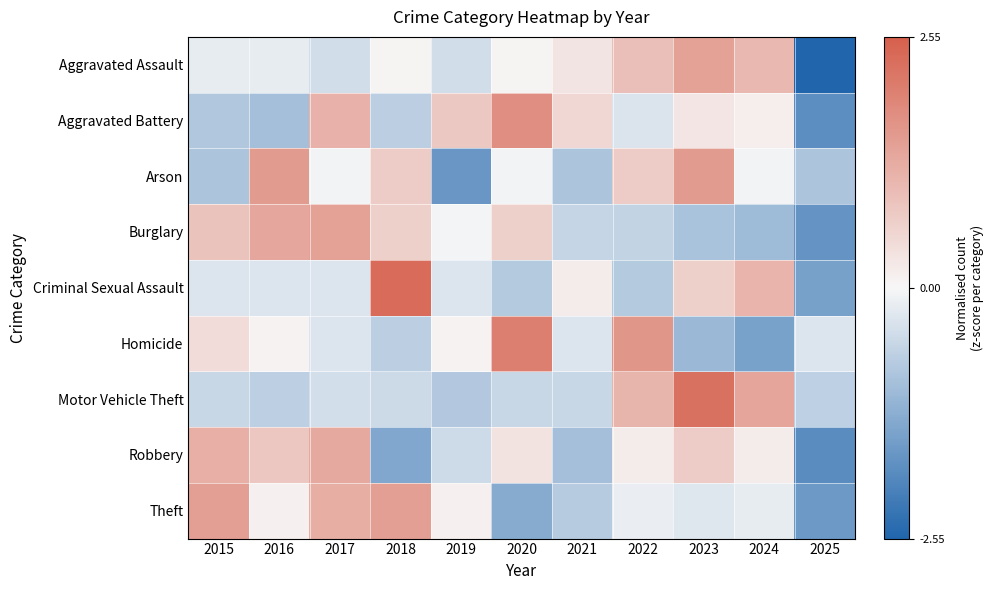

Reading left to right, what are all the values shown in this chart?

Aggravated Assault: 2015=-0.2	2016=-0.2	2017=-0.4	2018=0.1	2019=-0.4	2020=0.1	2021=0.3	2022=0.9	2023=1.4	2024=1.0	2025=-2.5
Aggravated Battery: 2015=-0.8	2016=-1.0	2017=1.1	2018=-0.7	2019=0.8	2020=1.8	2021=0.5	2022=-0.3	2023=0.3	2024=0.2	2025=-1.8
Arson: 2015=-0.9	2016=1.5	2017=-0.1	2018=0.7	2019=-1.7	2020=-0.1	2021=-0.9	2022=0.7	2023=1.5	2024=-0.1	2025=-0.9
Burglary: 2015=0.9	2016=1.4	2017=1.4	2018=0.6	2019=-0.1	2020=0.6	2021=-0.6	2022=-0.6	2023=-0.9	2024=-1.0	2025=-1.7
Criminal Sexual Assault: 2015=-0.3	2016=-0.3	2017=-0.3	2018=2.3	2019=-0.3	2020=-0.8	2021=0.2	2022=-0.8	2023=0.7	2024=1.1	2025=-1.5
Homicide: 2015=0.5	2016=0.1	2017=-0.3	2018=-0.7	2019=0.1	2020=2.0	2021=-0.3	2022=1.6	2023=-1.1	2024=-1.5	2025=-0.3
Motor Vehicle Theft: 2015=-0.5	2016=-0.7	2017=-0.4	2018=-0.5	2019=-0.8	2020=-0.5	2021=-0.5	2022=1.1	2023=2.2	2024=1.4	2025=-0.7
Robbery: 2015=1.2	2016=0.8	2017=1.3	2018=-1.4	2019=-0.5	2020=0.3	2021=-1.0	2022=0.2	2023=0.7	2024=0.2	2025=-1.9
Theft: 2015=1.5	2016=0.1	2017=1.2	2018=1.5	2019=0.1	2020=-1.3	2021=-0.8	2022=-0.2	2023=-0.3	2024=-0.2	2025=-1.6